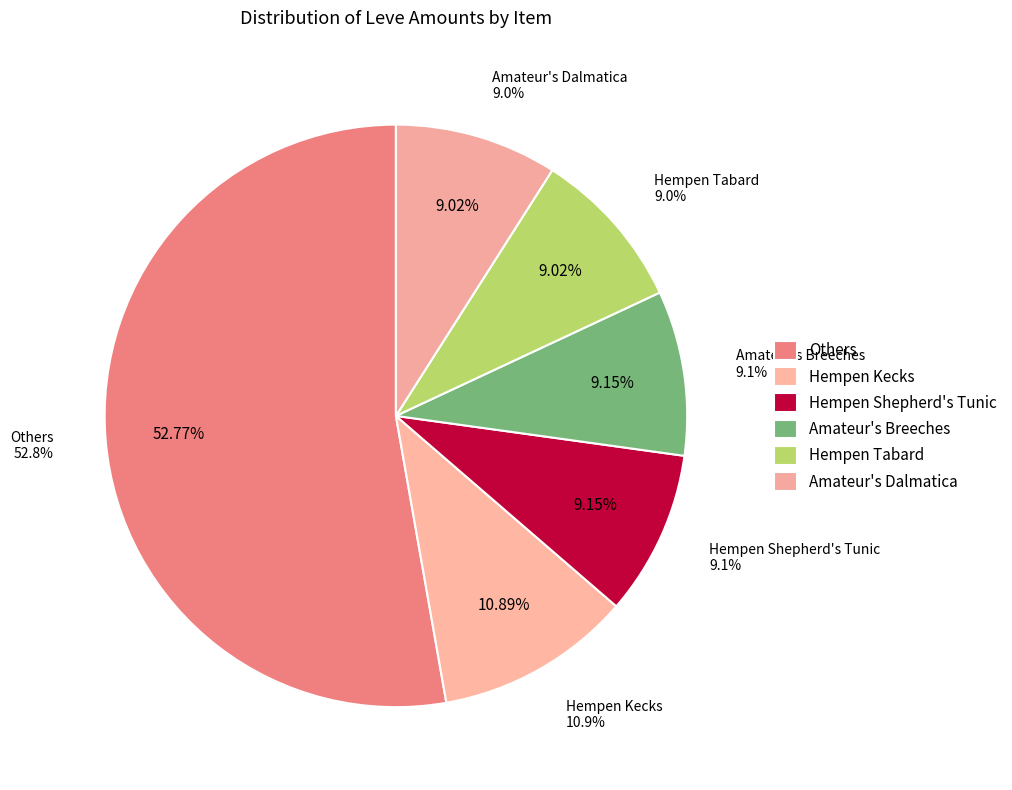

Is the sum of Hempen Undershirt and Hempen Halfgloves greater than half?

No